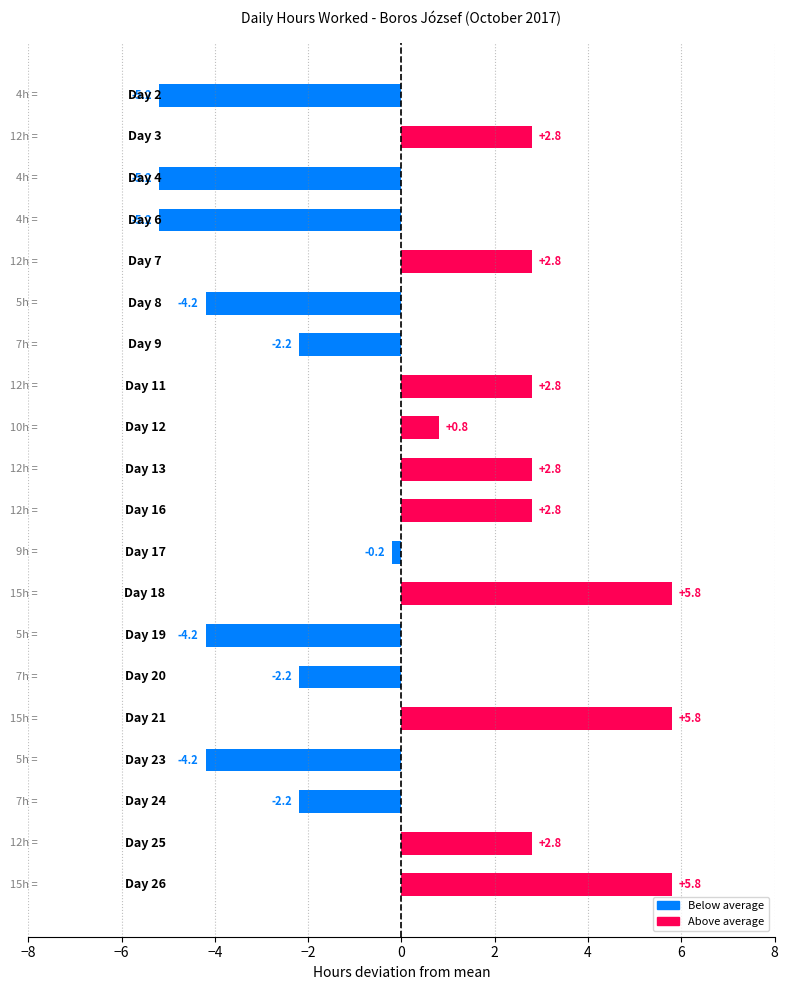

How many negative values are there?

10